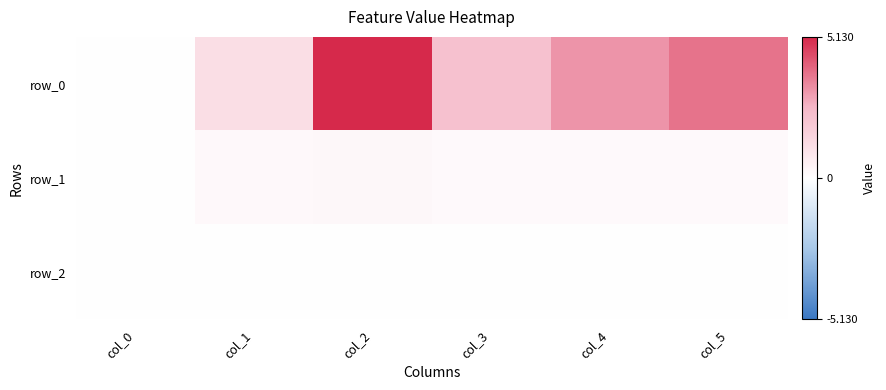

Reading left to right, list all the values displayed in this chart.

row_0: col_0=0.0	col_1=1.2	col_2=5.1	col_3=2.2	col_4=3.2	col_5=3.8
row_1: col_0=0.0	col_1=0.2	col_2=0.2	col_3=0.2	col_4=0.2	col_5=0.2
row_2: col_0=0.0	col_1=-0.0	col_2=-0.0	col_3=-0.0	col_4=-0.0	col_5=-0.0